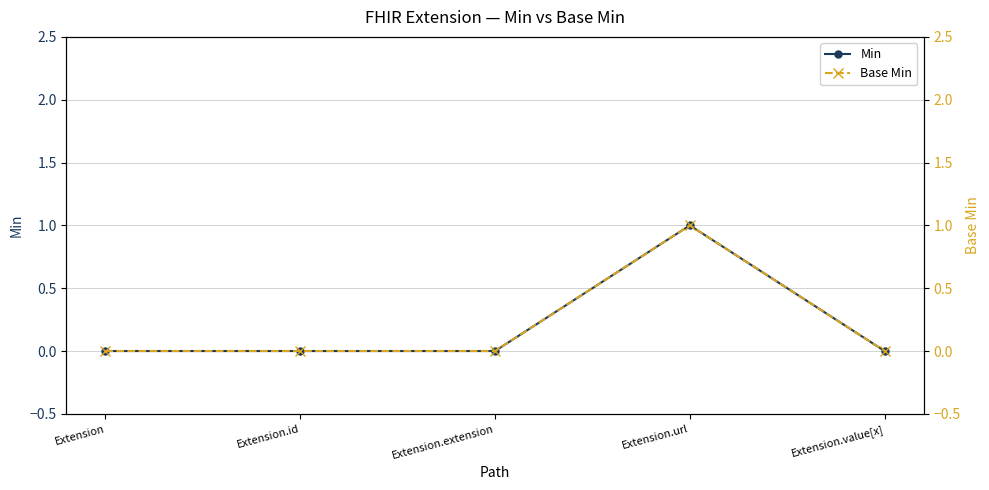

True or false: Min and Base Min cross at least once.

False